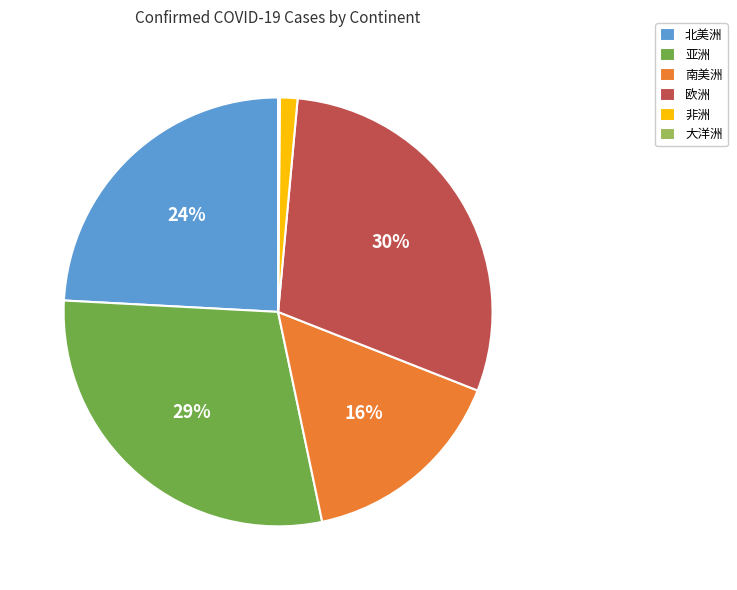

Is it true that 北美洲 is 24% of the pie?

True